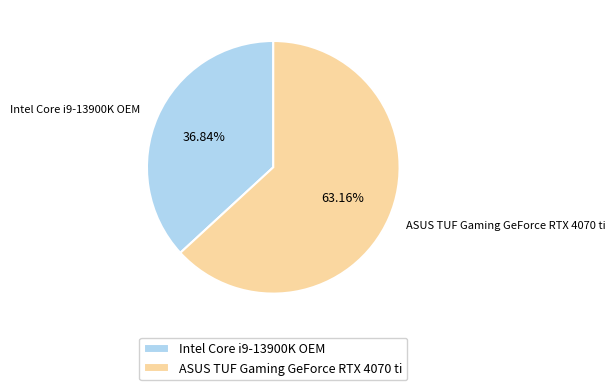

What is the largest slice in the pie chart?

ASUS TUF Gaming GeForce RTX 4070 ti